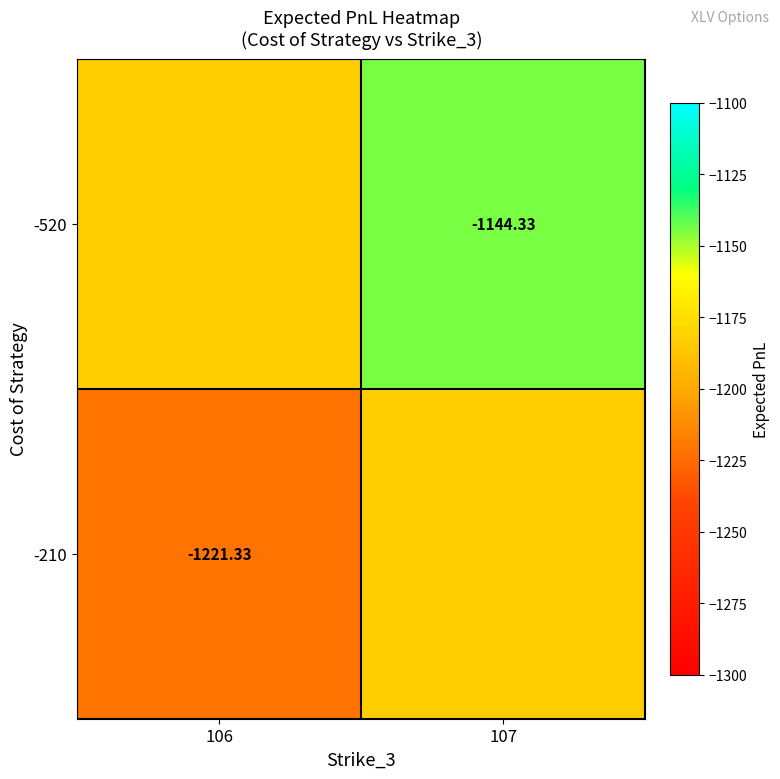

Is it true that -520 equals -1144.3 at 107?

True